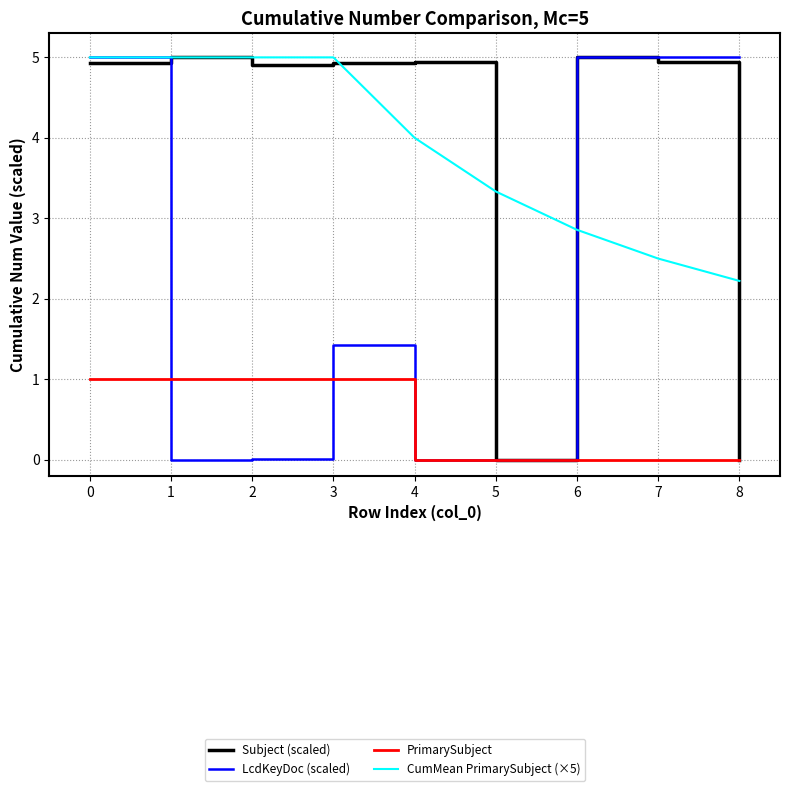

What is the greatest value displayed?

5.0